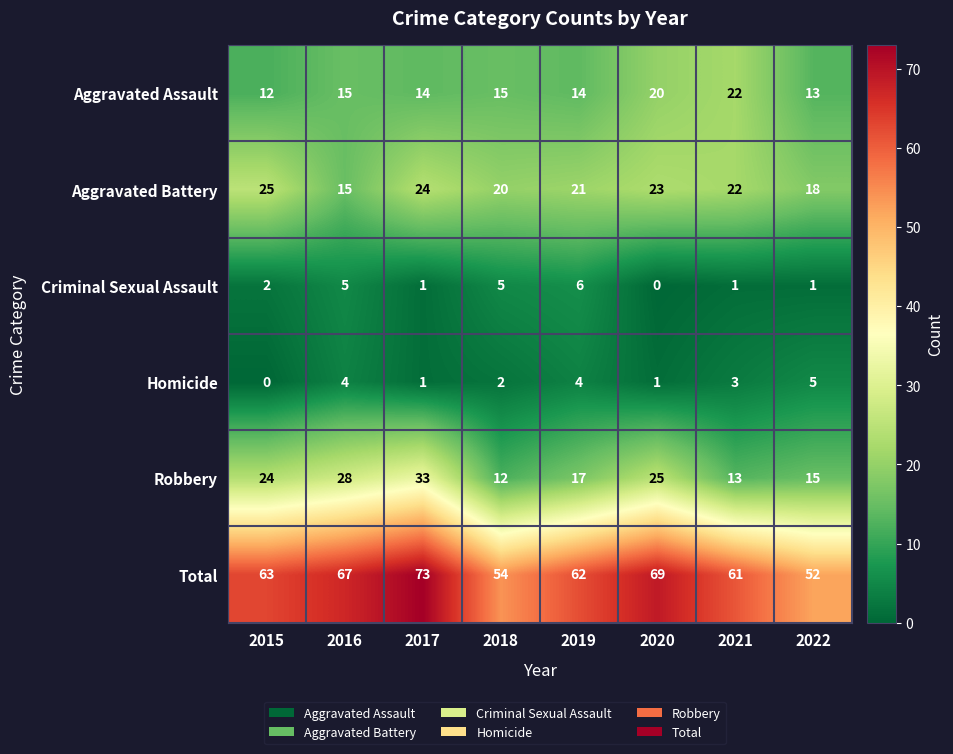

The Homicide series shows 0 at 2017. True or false?

False